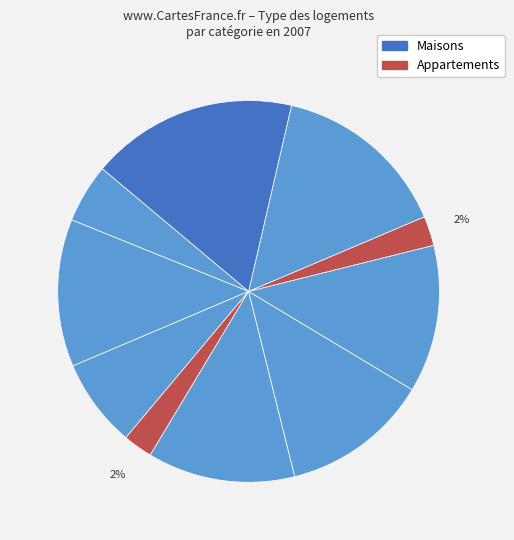

Is there any slice that represents more than half of the pie?

No